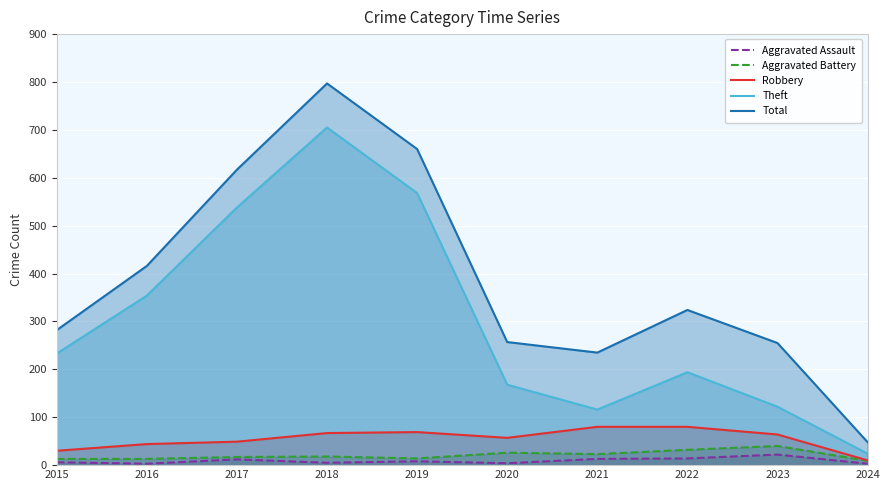

At which category does Robbery reach its first local valley?

2020